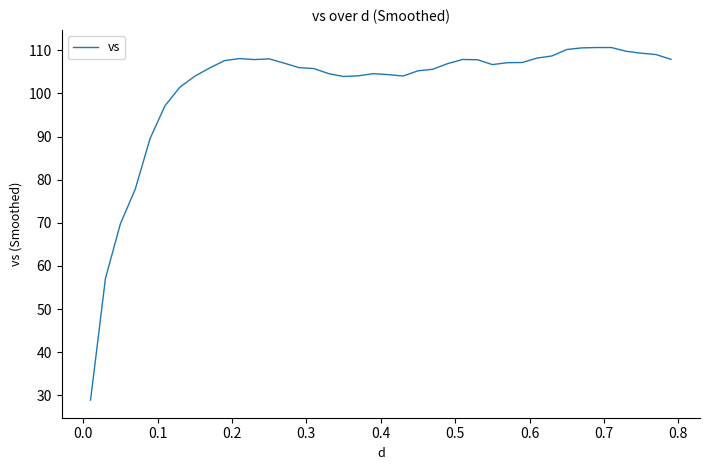

True or false: the data has more than 0 interior local peaks.

True